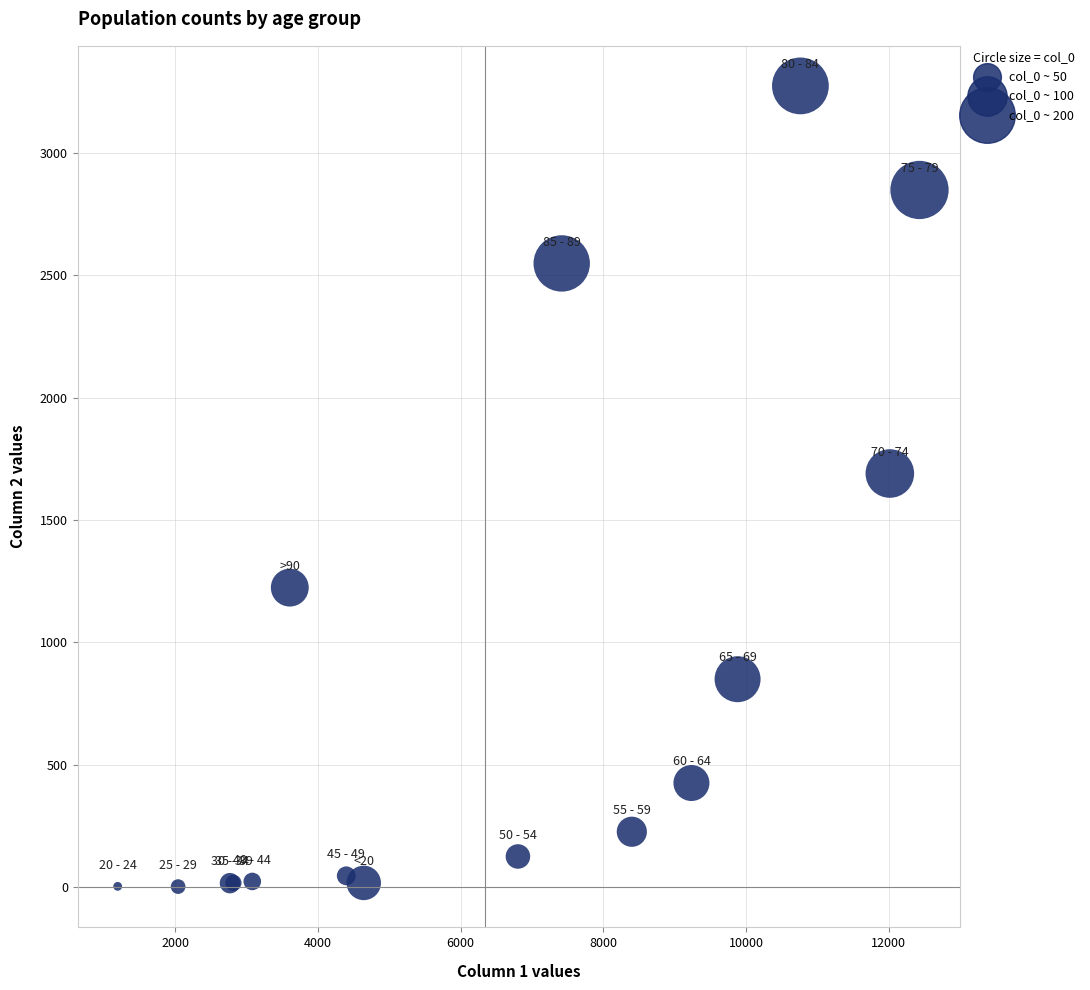

What Y value in the scatter plot is closest to 1638?

1690